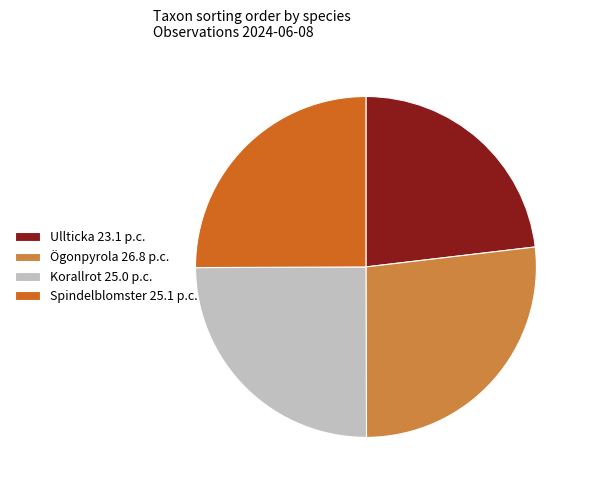

Do Korallrot 25.0 p.c. and Ögonpyrola 26.8 p.c. together represent more than half of the pie?

Yes